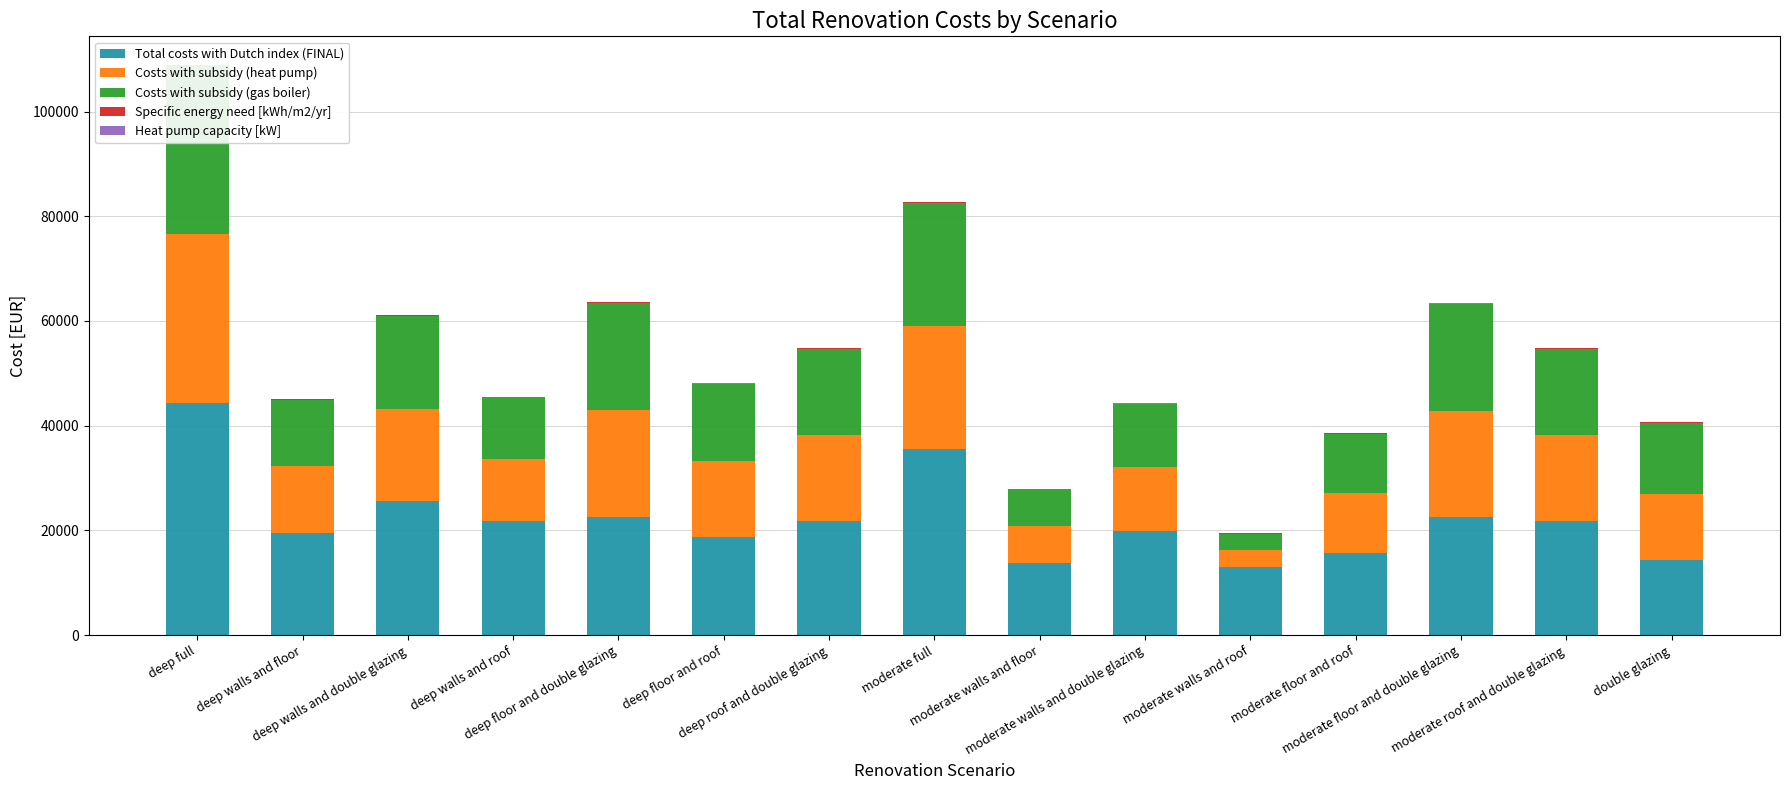

Which has a higher value, moderate floor and roof or double glazing?

moderate floor and roof